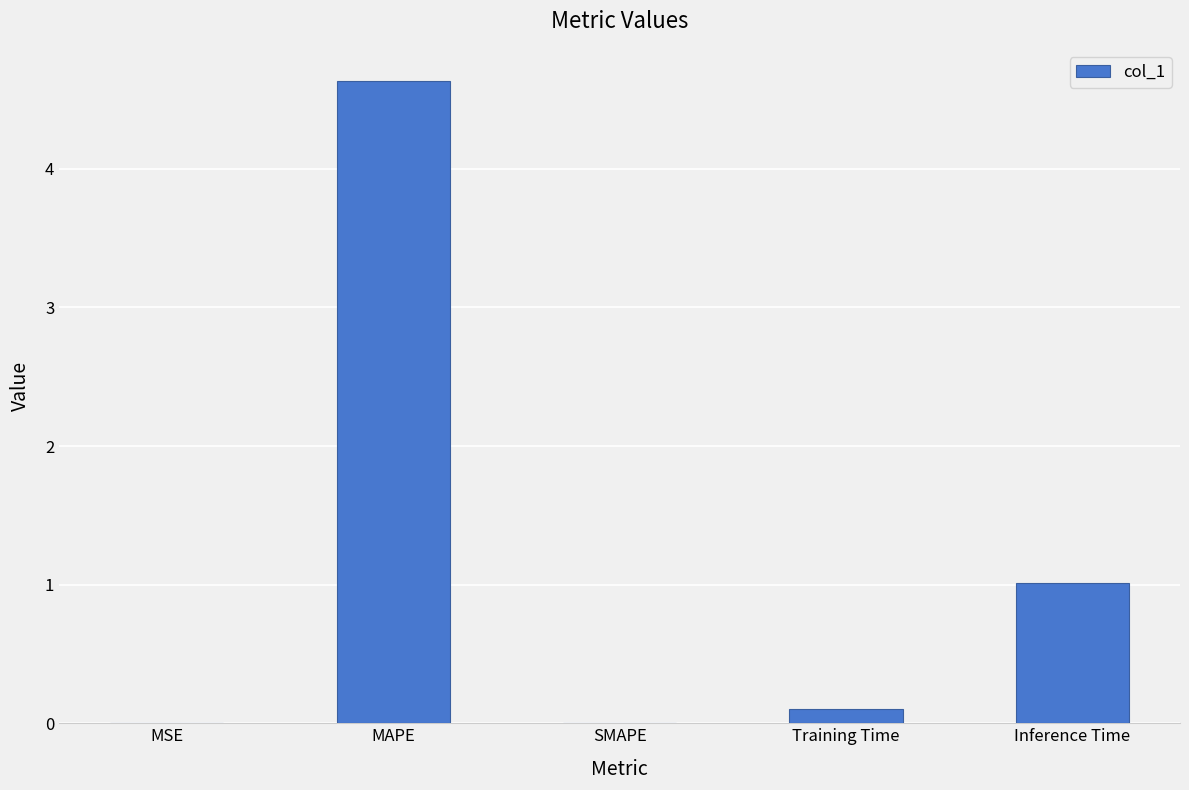

Which has a higher value, Training Time or SMAPE?

Training Time